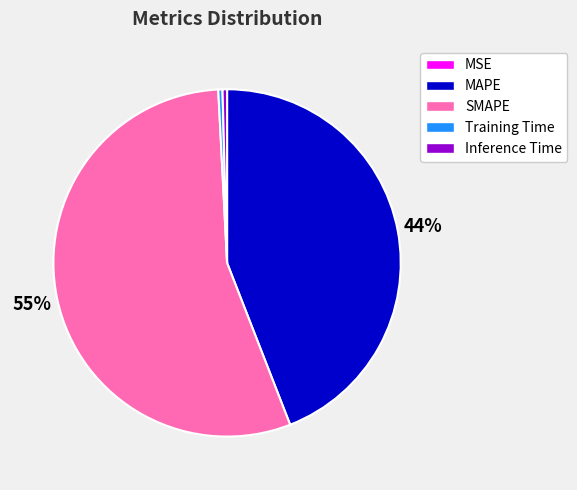

Which category accounts for the majority?

SMAPE